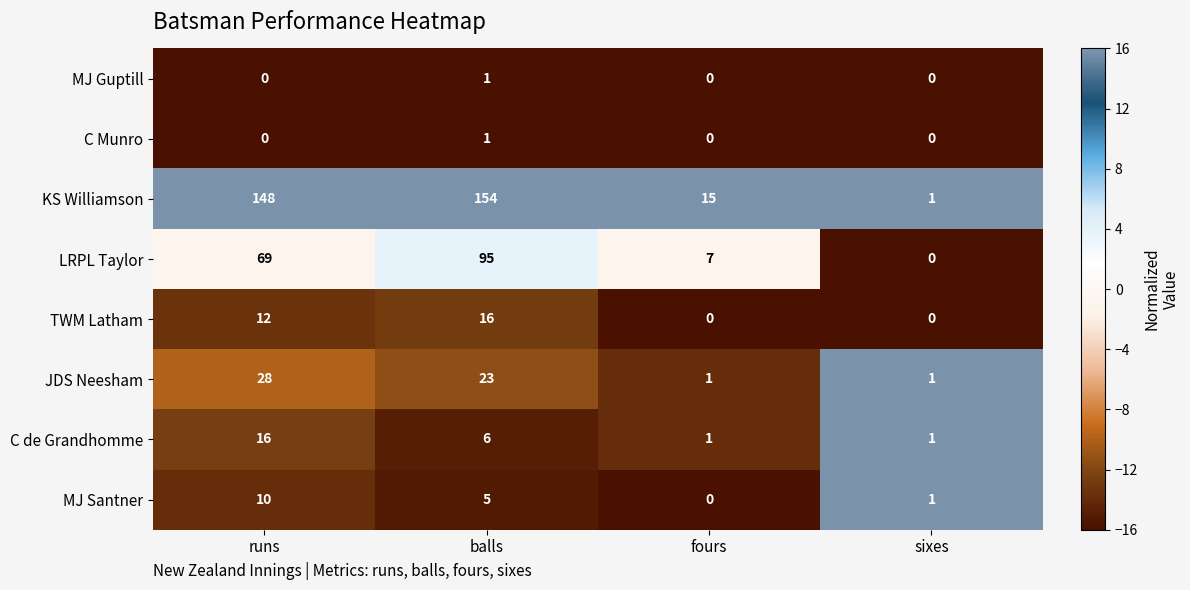

True or false: C Munro has a value of -1 at runs.

False